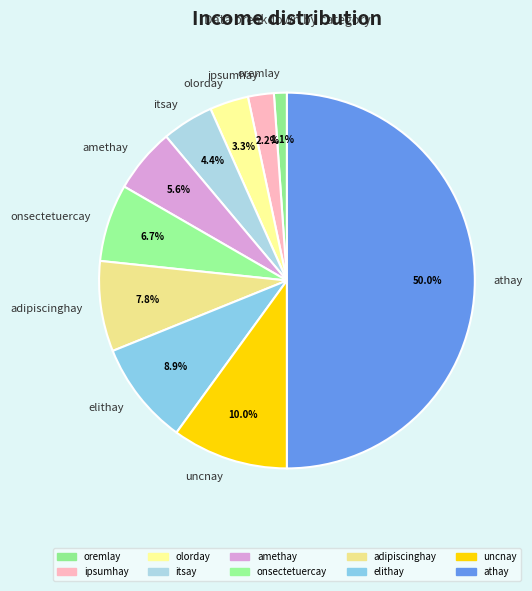

What is the largest slice in the pie chart?

athay